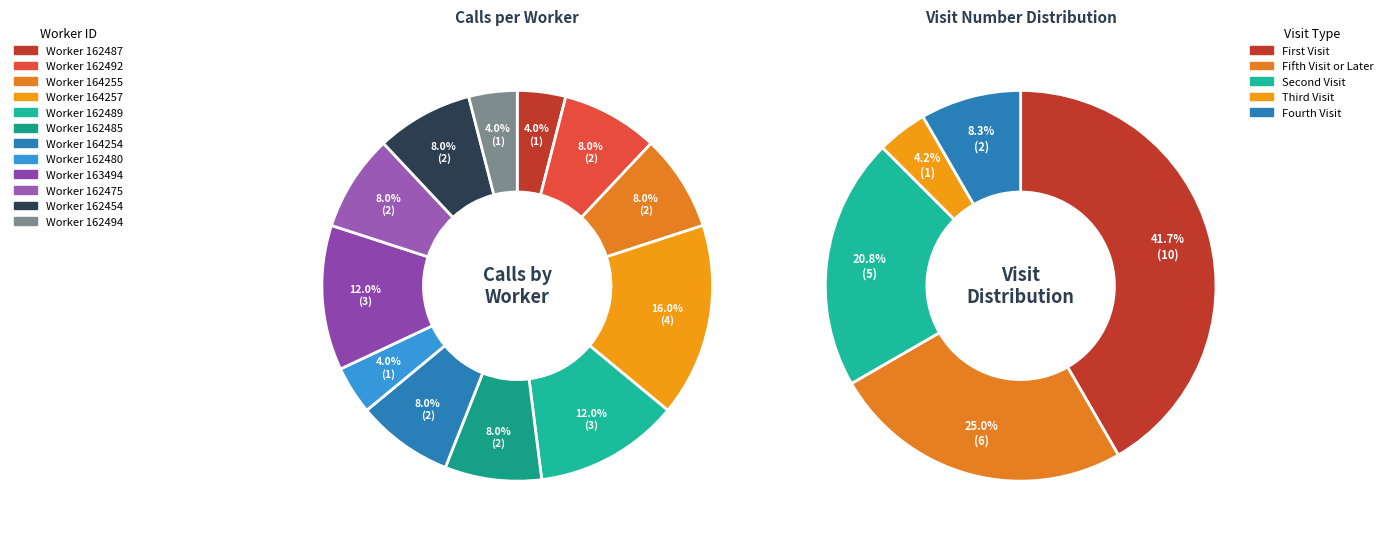

To the nearest percent, what portion does 162494 represent?

4%